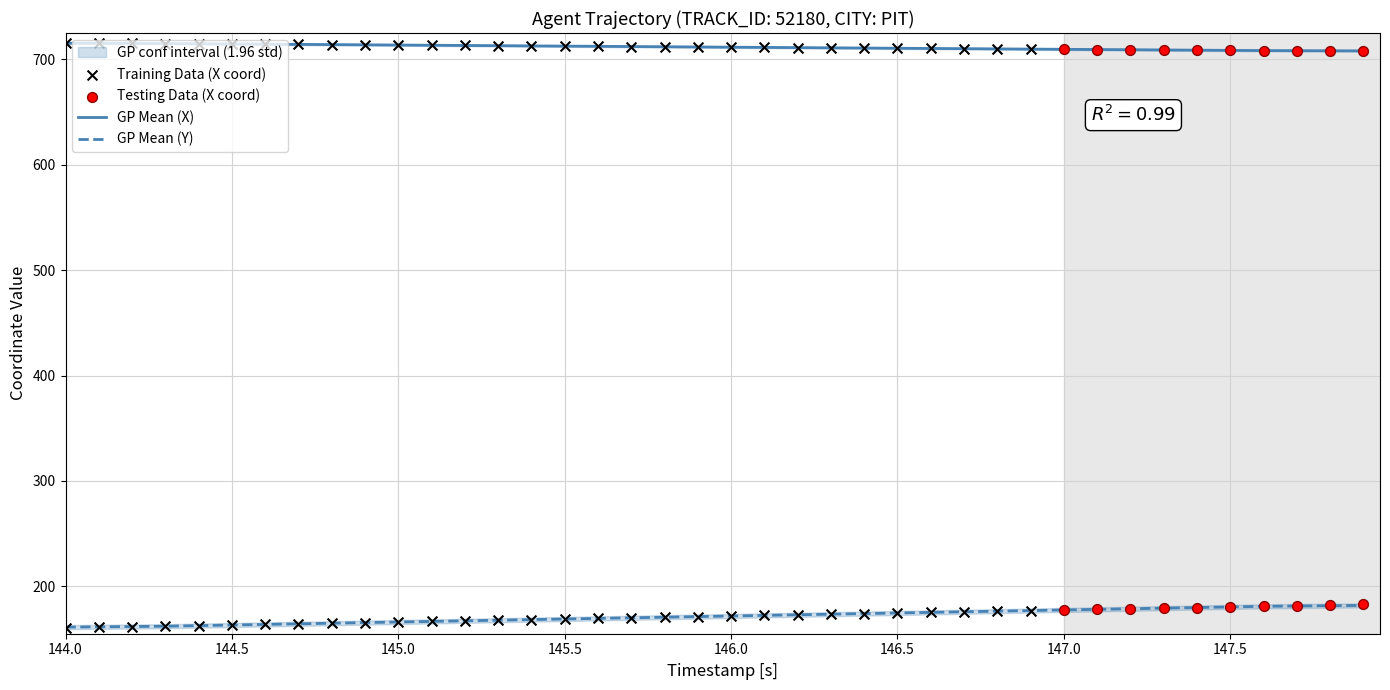

Is the value of GP Mean (Y) at 144.0 greater than the value of GP Mean (X) at 145.0?

No